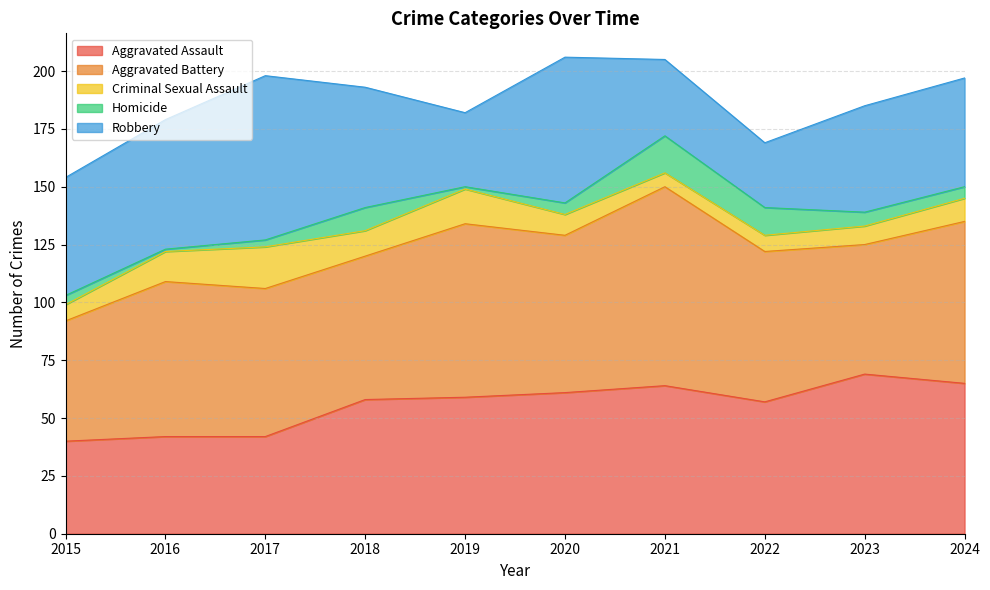

How many times do Robbery and Aggravated Assault cross each other?

3